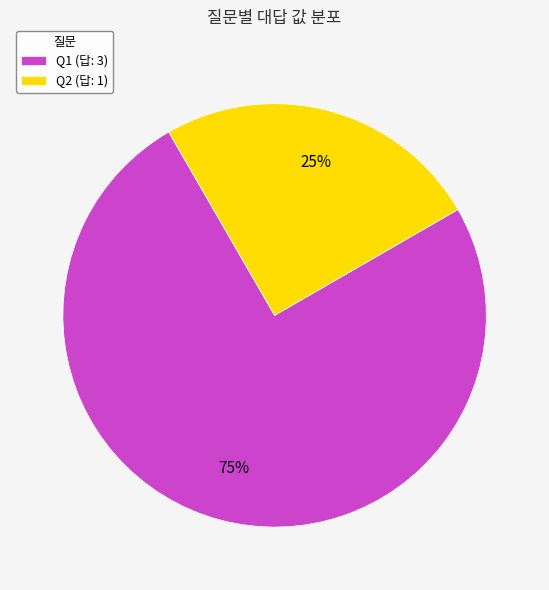

What percentage is the Q1 (답: 3) slice, to the nearest percent?

75%